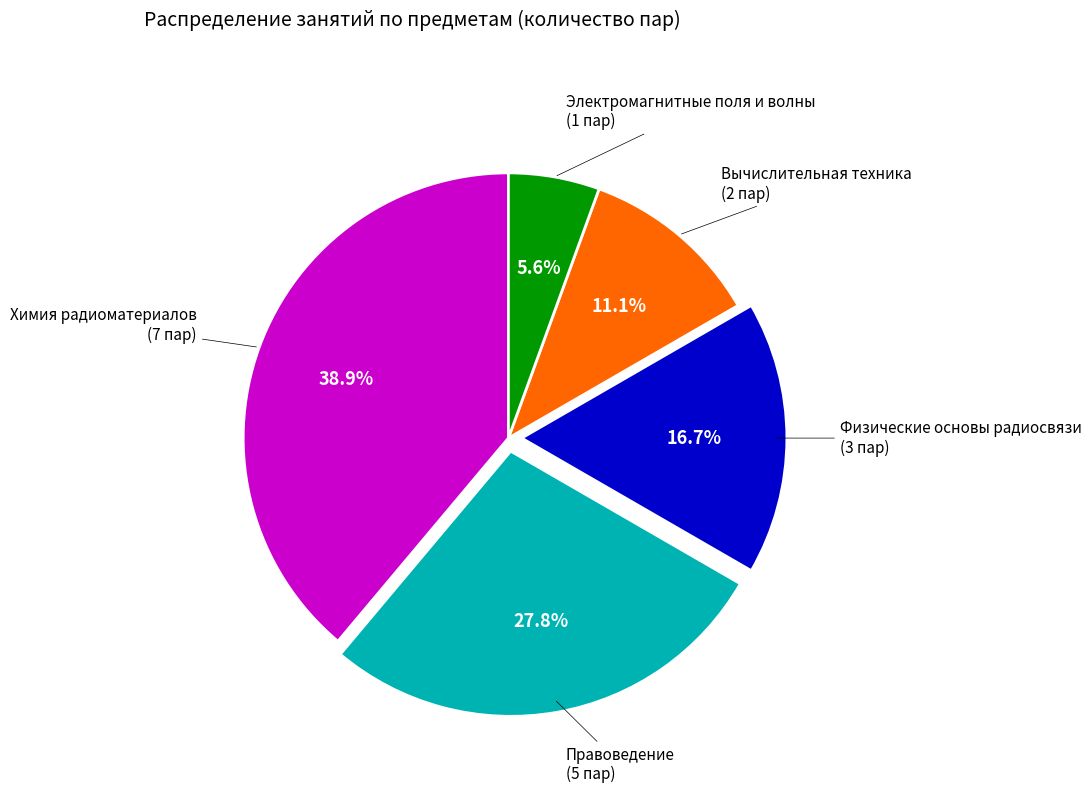

To the nearest percent, what is the average slice percentage?

20%